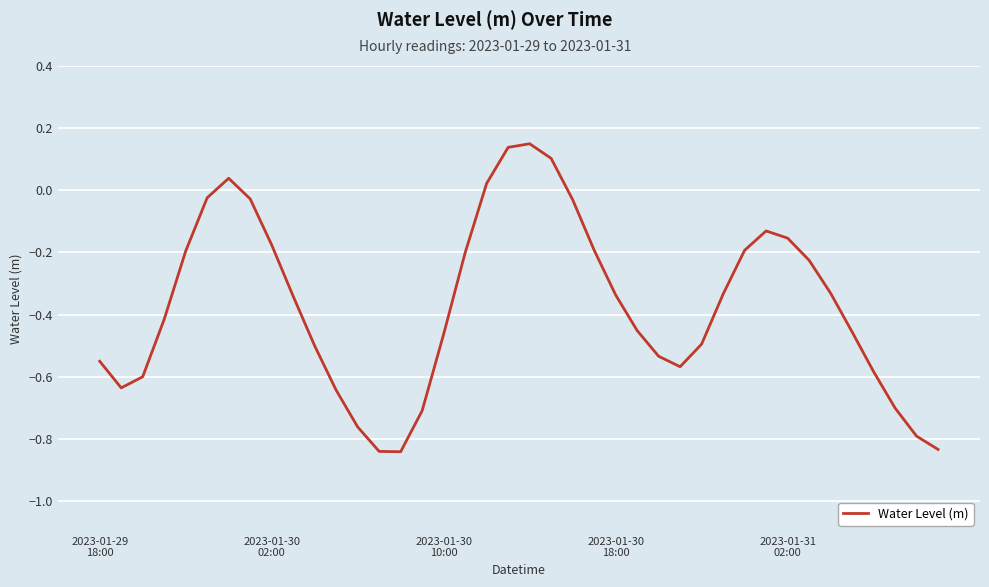

How many values exceed 0?

5